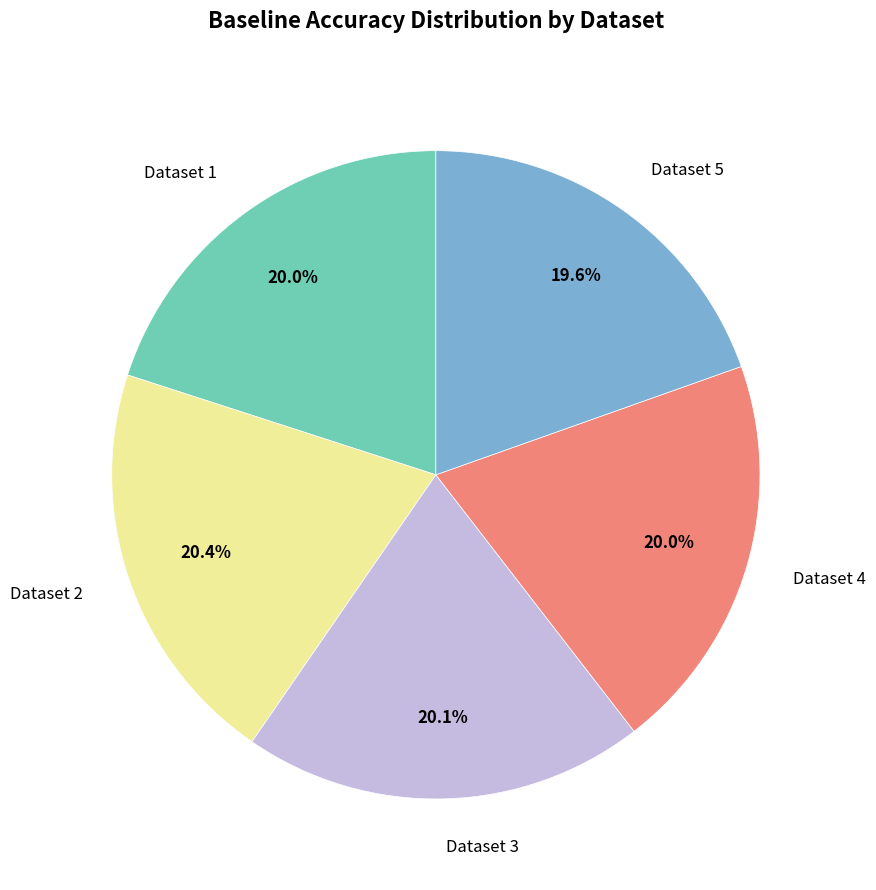

To the nearest percent, what is the average slice percentage?

20%